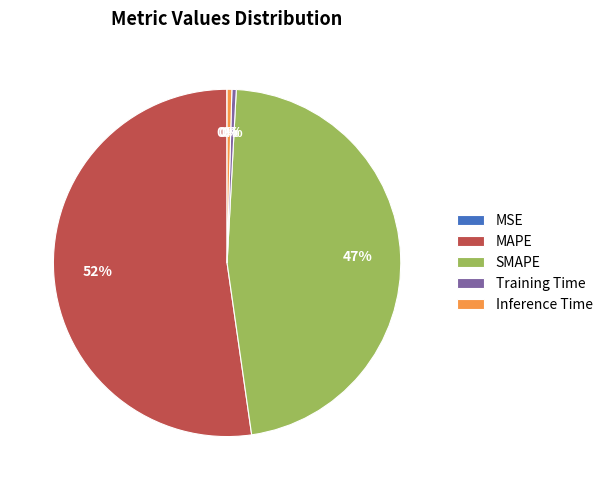

The Training Time slice represents 8% of the pie. True or false?

False